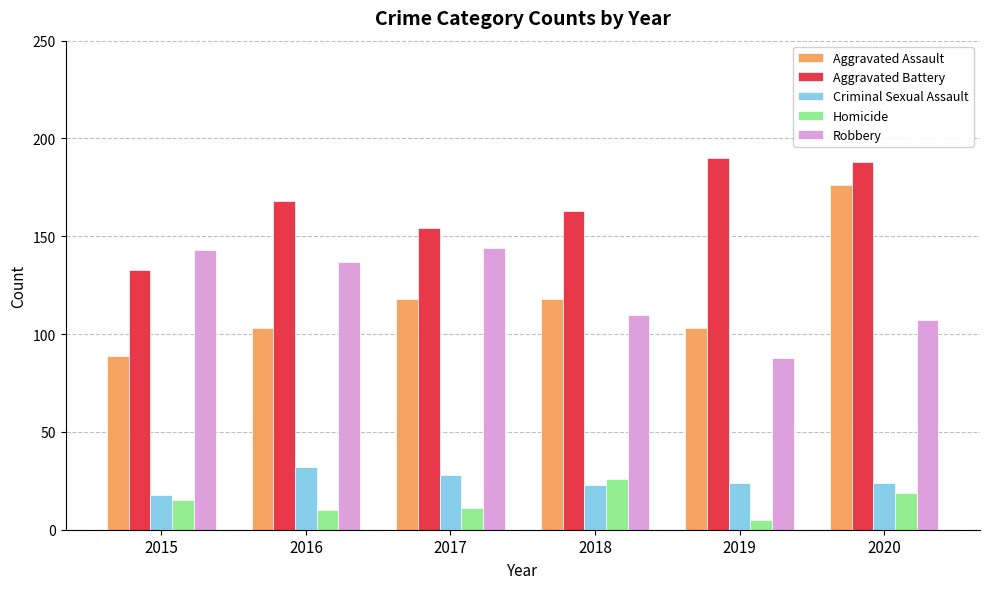

Is it true that Robbery equals 145 at 2018?

False